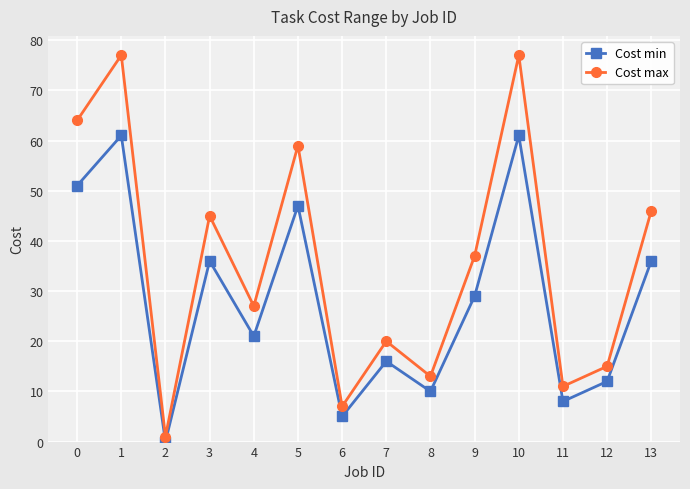

What is the highest value of the Cost max series?

77